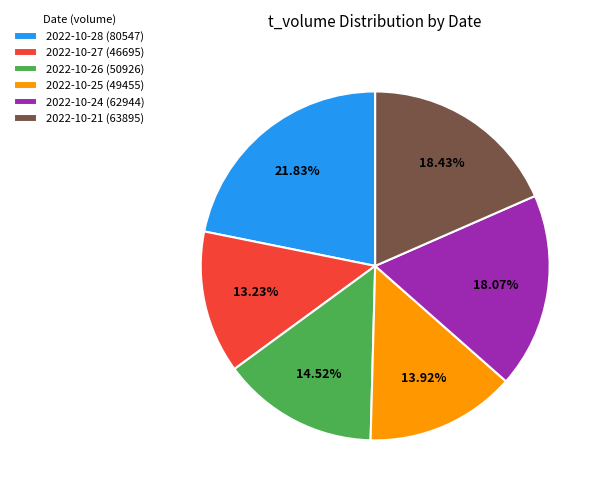

Combined, do 2022-10-21 (63895) and 2022-10-25 (49455) account for over 50%?

No